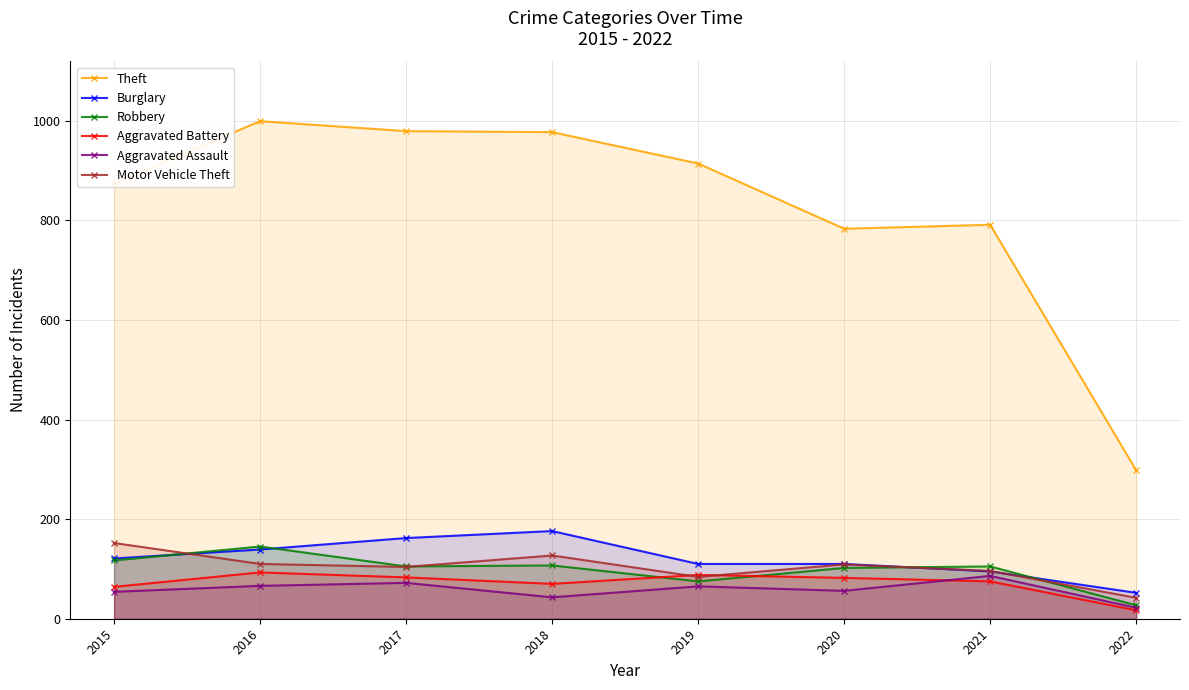

Is it true that Robbery equals 7 at 2022?

False